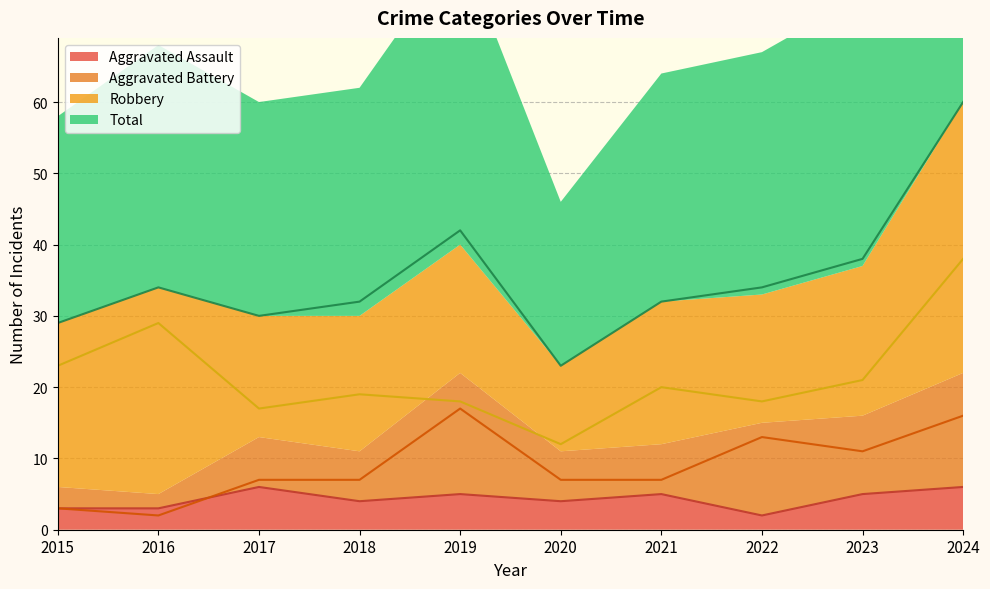

Reading left to right, extract all data points from this chart.

Aggravated Assault: 2015=3	2016=3	2017=6	2018=4	2019=5	2020=4	2021=5	2022=2	2023=5	2024=6
Aggravated Battery: 2015=3	2016=2	2017=7	2018=7	2019=17	2020=7	2021=7	2022=13	2023=11	2024=16
Robbery: 2015=23	2016=29	2017=17	2018=19	2019=18	2020=12	2021=20	2022=18	2023=21	2024=38
Total: 2015=29	2016=34	2017=30	2018=32	2019=42	2020=23	2021=32	2022=34	2023=38	2024=60